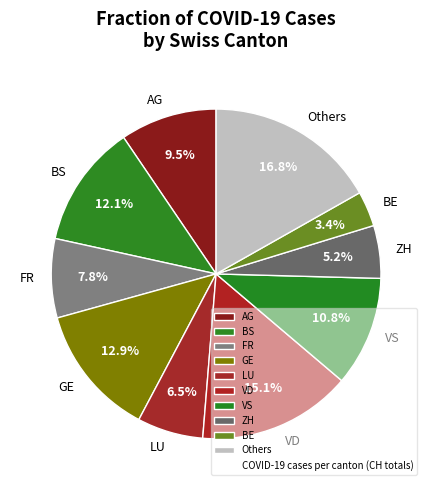

What portion of the pie excludes GE?

87.1%